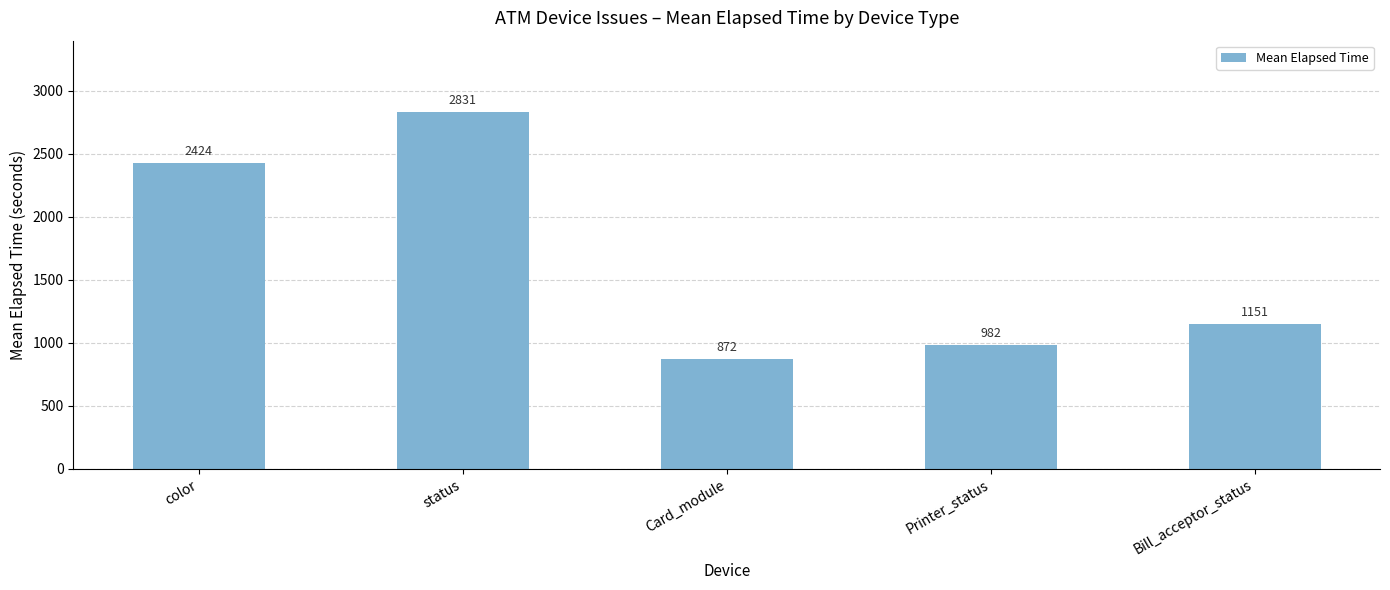

Which label corresponds to the largest value in the chart?

status